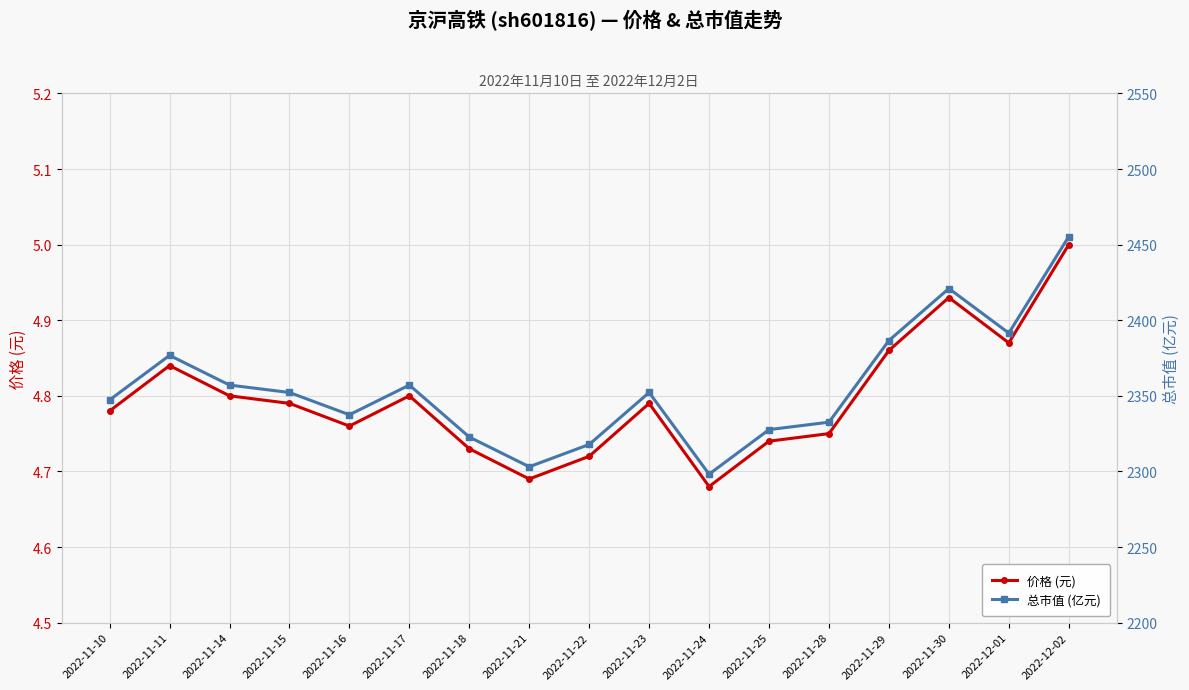

Reading left to right, extract all data points from this chart.

价格 (元): 4.8	4.8	4.8	4.8	4.8	4.8	4.7	4.7	4.7	4.8	4.7	4.7	4.8	4.9	4.9	4.9	5.0
总市值 (亿元): 2347.3	2376.8	2357.1	2352.2	2337.5	2357.1	2322.7	2303.1	2317.8	2352.2	2298.2	2327.7	2332.6	2386.6	2420.9	2391.5	2455.3